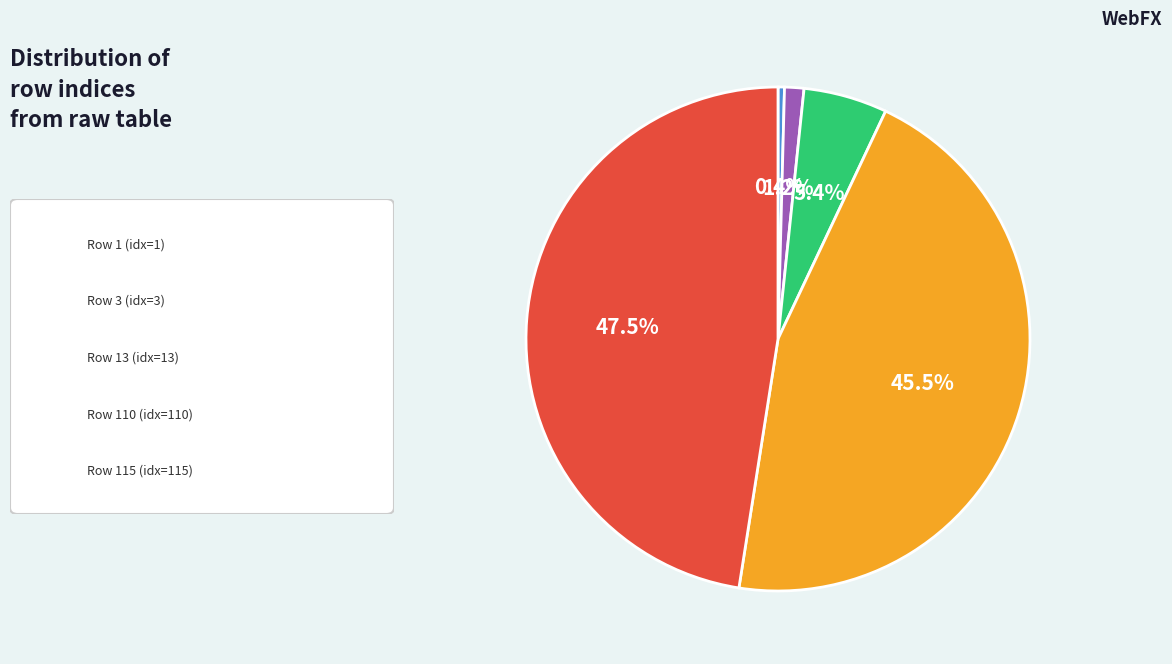

How many segments does this pie chart have?

5